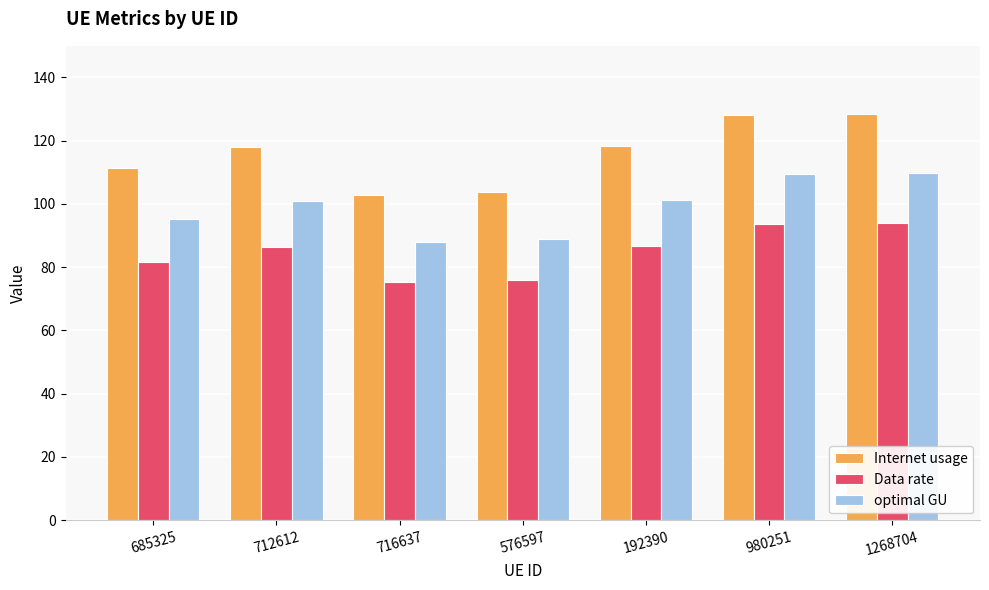

Rank the series at 712612 from lowest to highest value.

Data rate, optimal GU, Internet usage